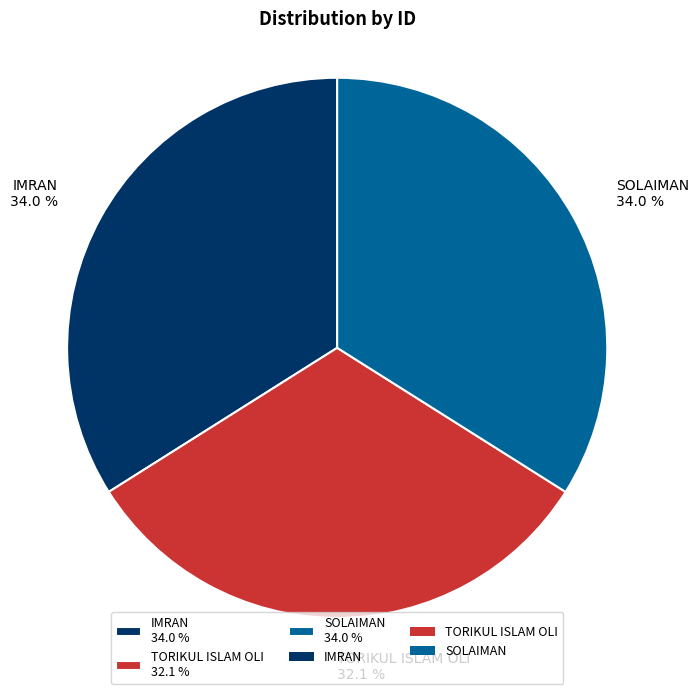

What percentage do TORIKUL ISLAM OLI and SOLAIMAN together represent?

66.0%